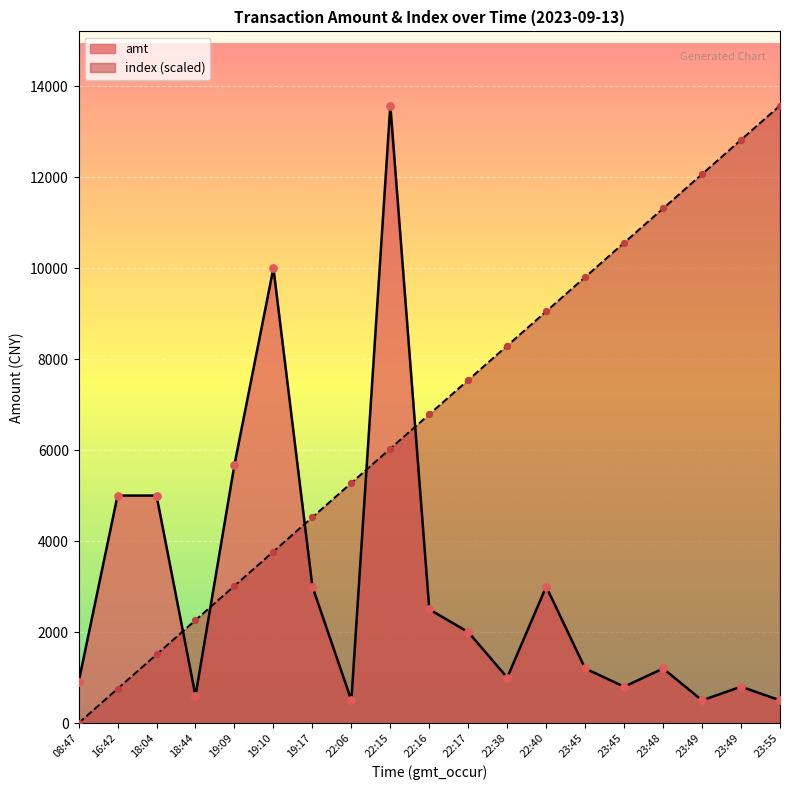

Which series has the largest total across all categories?

index (scaled)